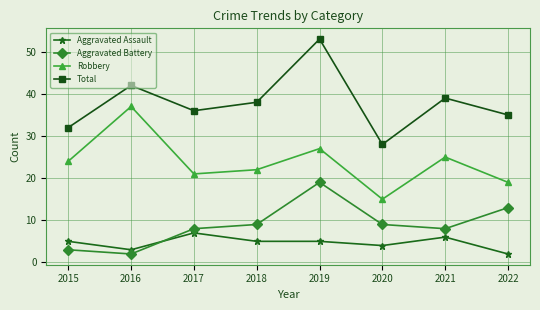

Which series changed the most between 2018 and 2019?

Total